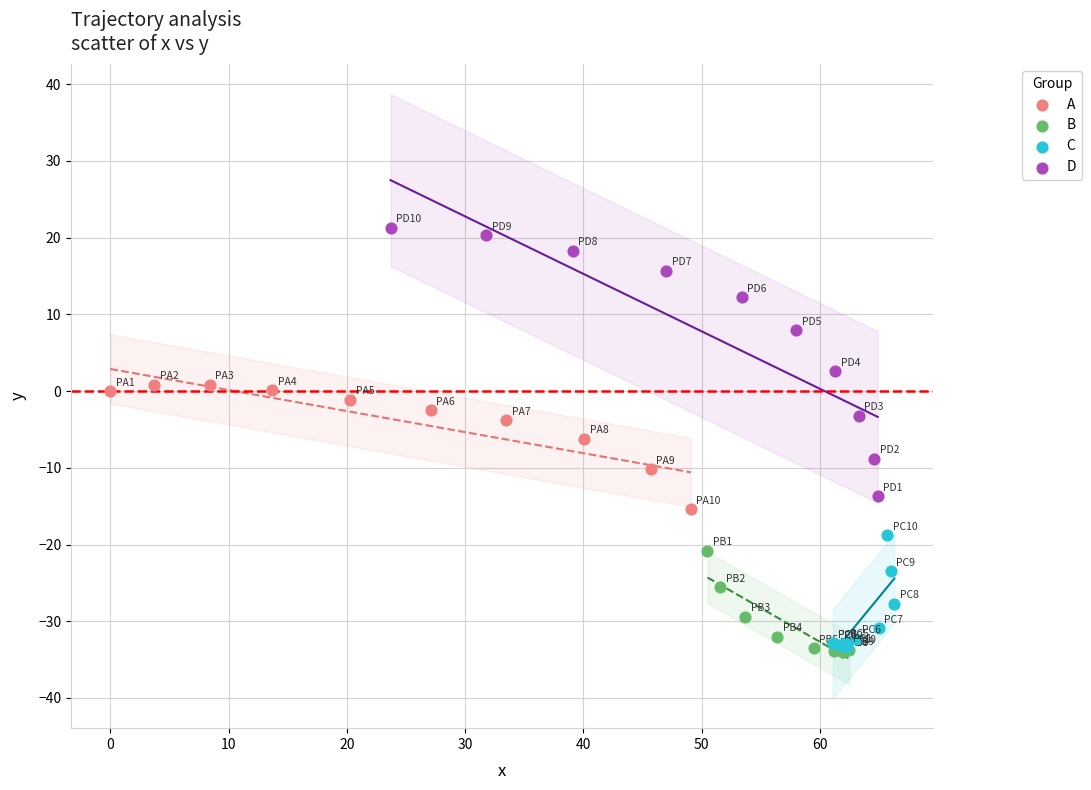

Which series has the widest spread of Y values?

D